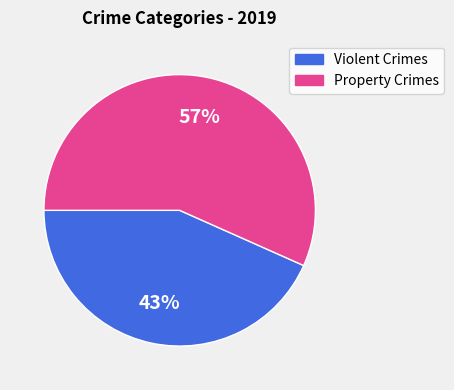

Does any single category account for the majority?

Yes